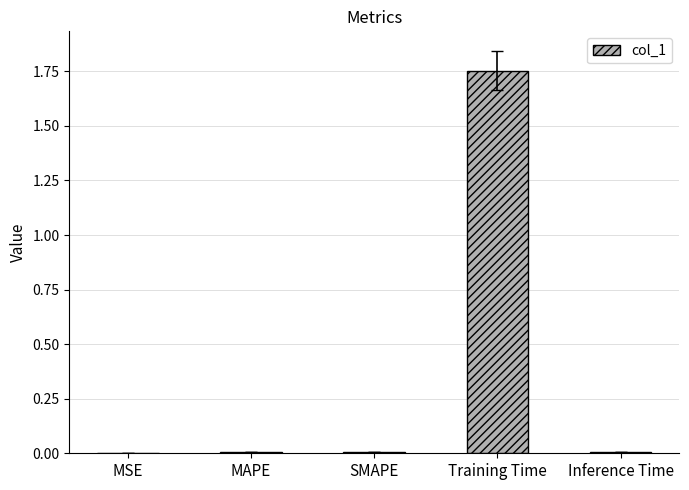

At which category does the chart reach its peak across all series?

Training Time